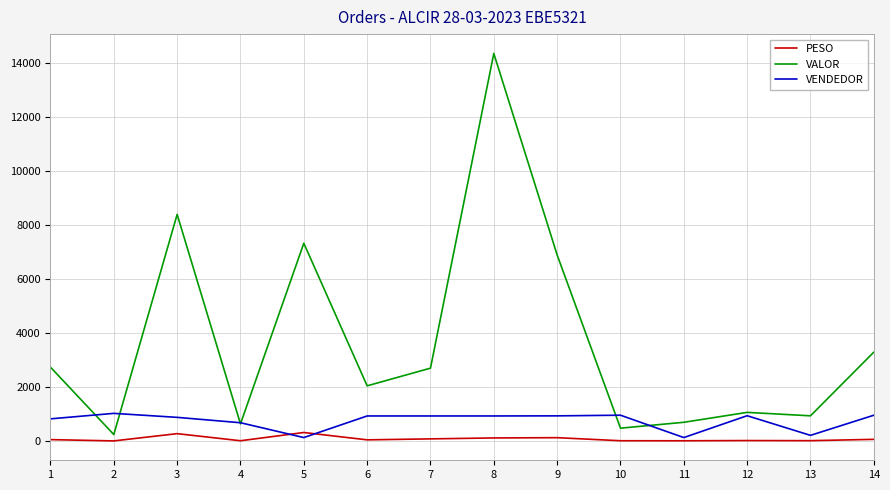

After their last crossing, which series has the higher values: VENDEDOR or PESO?

VENDEDOR